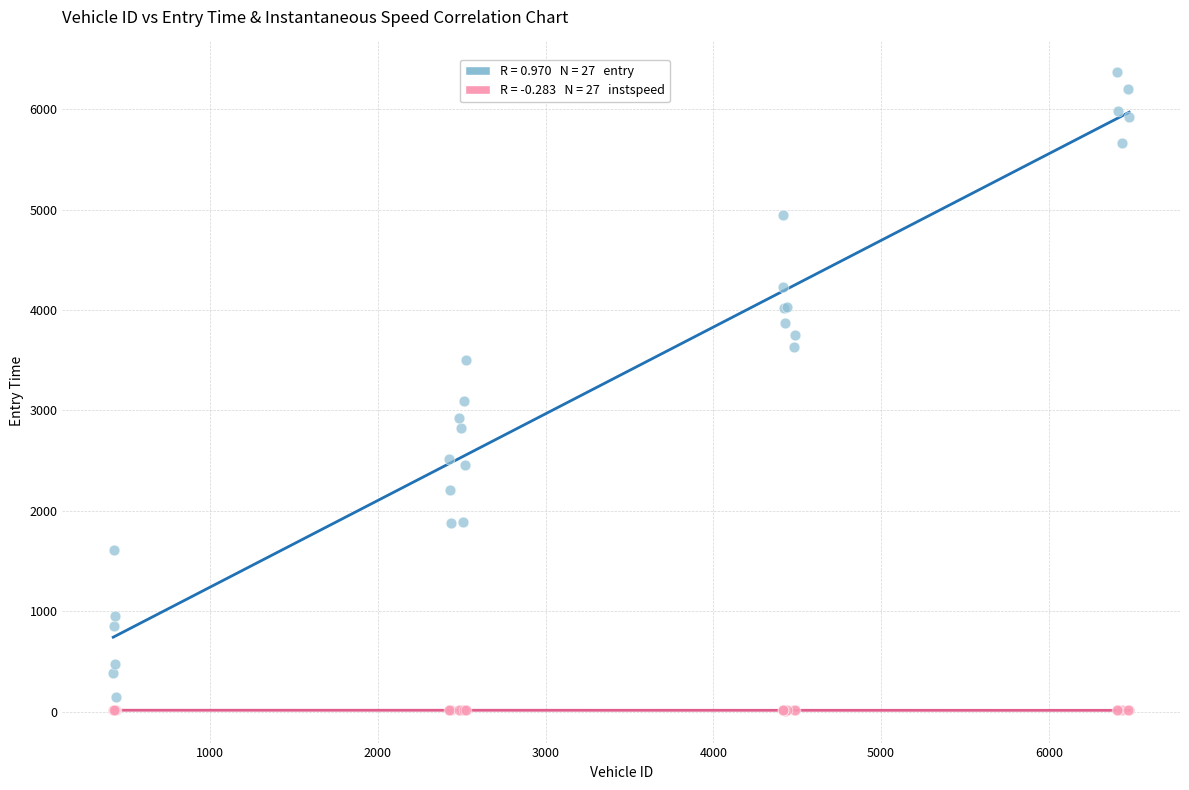

Across all series, what Y value is closest to 3191?

3088.6